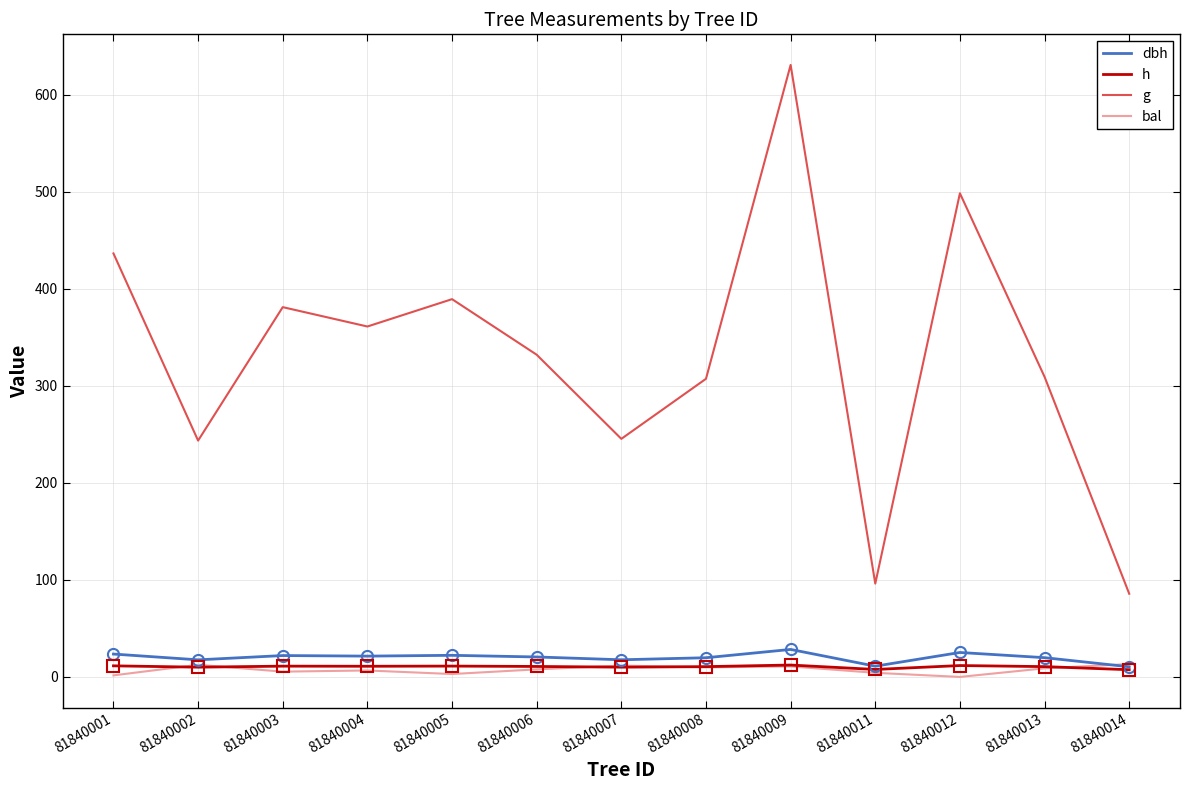

What is the maximum value shown in the chart?

630.9